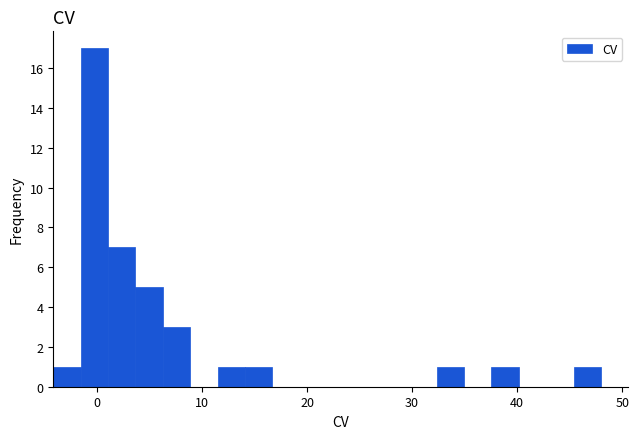

Around what value on the x-axis is the tallest bar? Give the approximate position of its centre, as read against the axis.

0